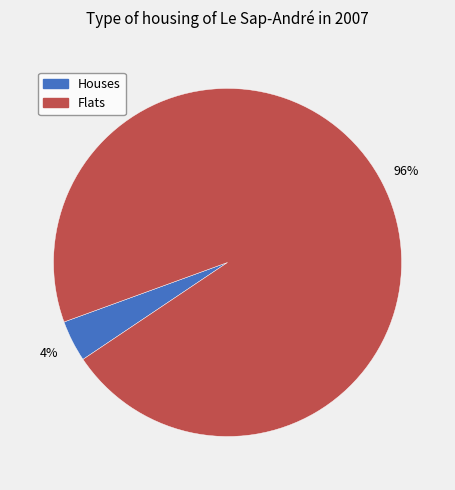

To the nearest percent, what is the difference between the largest and smallest slice percentages?

92%